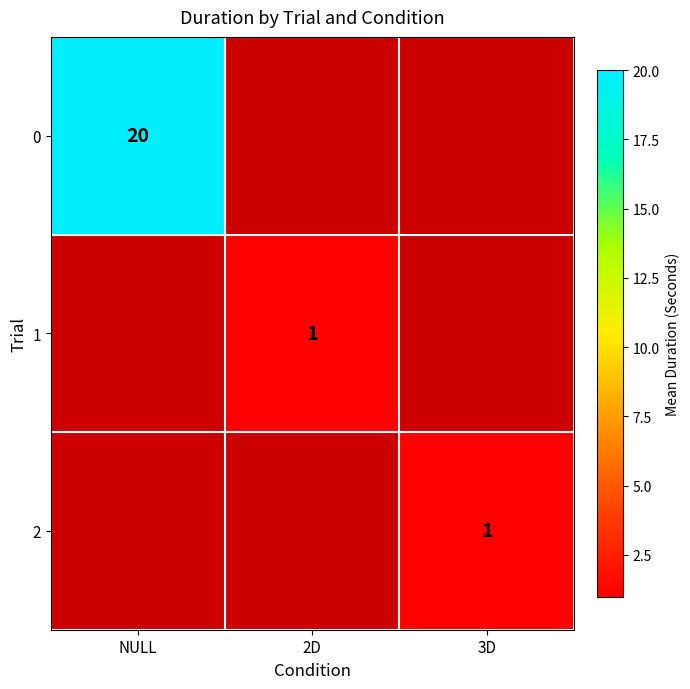

True or false: 2 has a value of 1 at 3D.

True